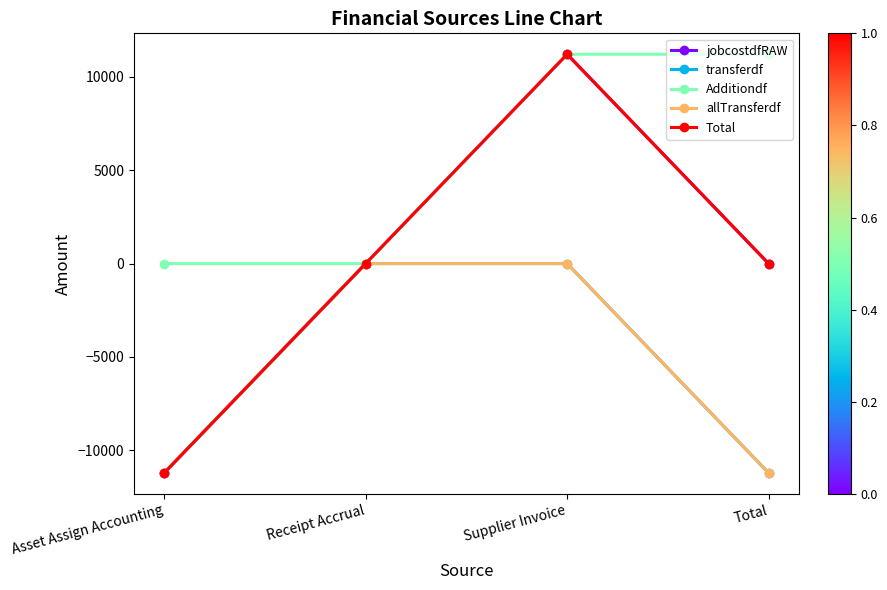

True or false: jobcostdfRAW and transferdf intersect in this chart.

False